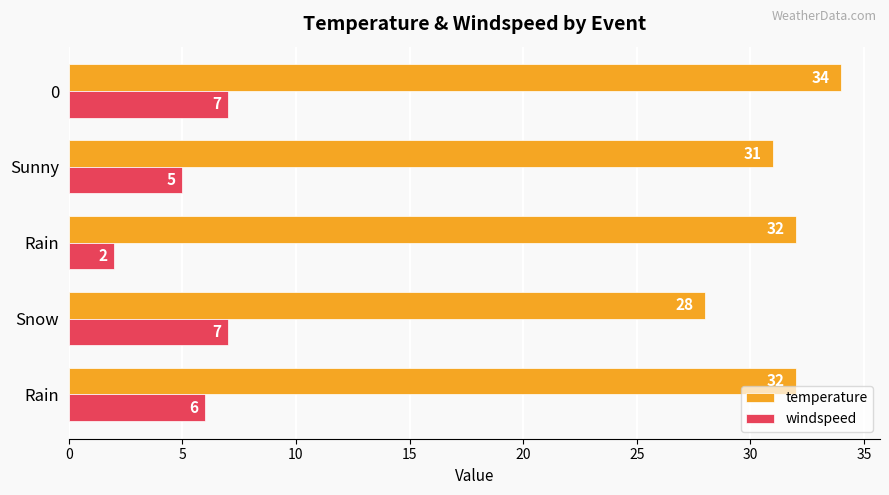

How many categories are shown in the chart?

5